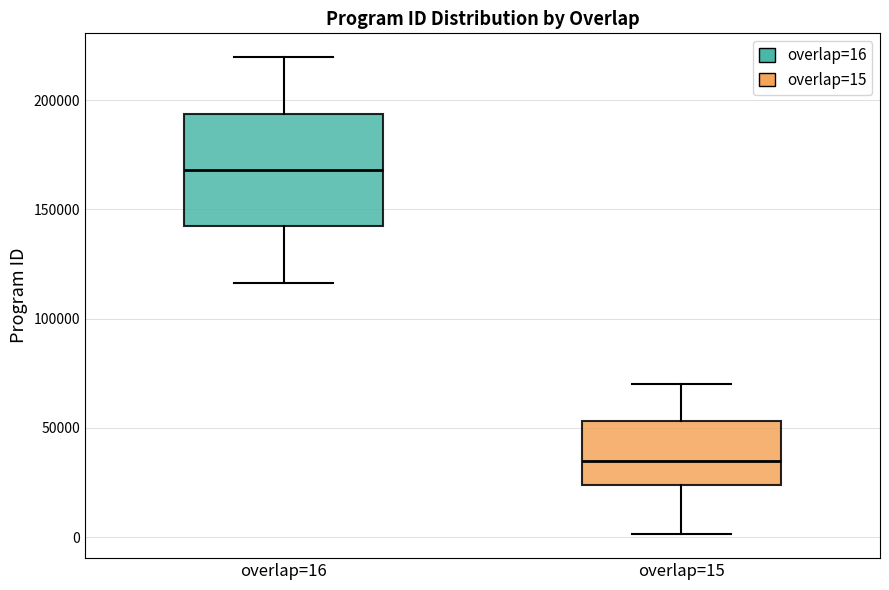

Which box is the tallest, from its lower edge to its upper edge?

overlap=16